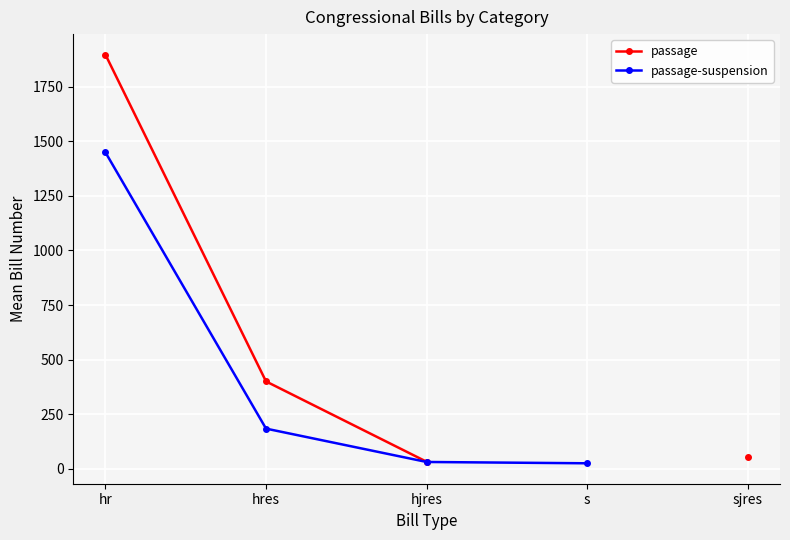

Which series has the widest spread of values?

passage